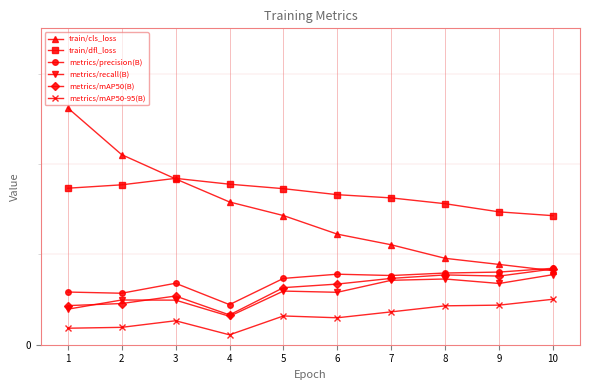

Rank the series by their maximum value, from highest to lowest.

train/cls_loss, train/dfl_loss, metrics/precision(B), metrics/mAP50(B), metrics/recall(B), metrics/mAP50-95(B)